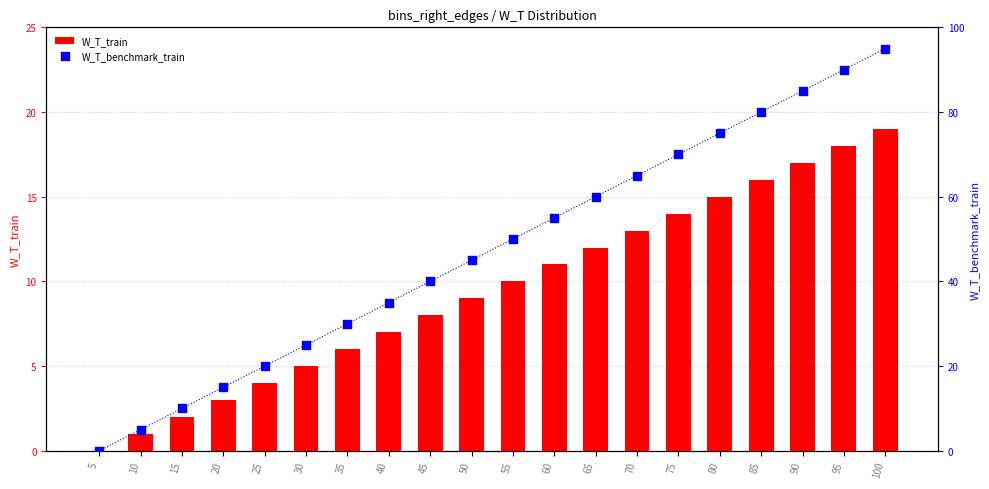

Is the value of W_T_train at 85 greater than the value of W_T_benchmark_train at 45?

No